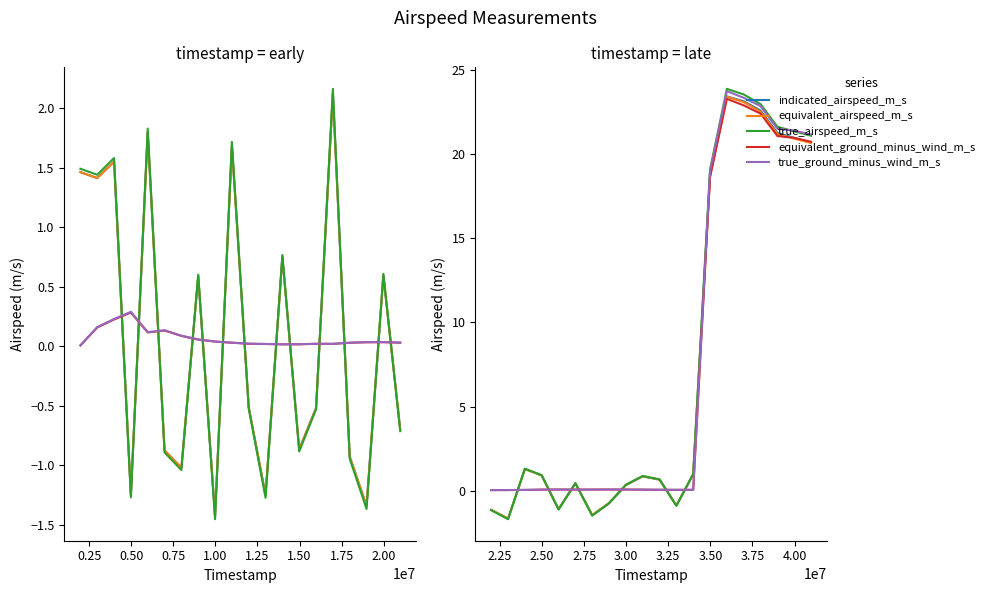

Which series has the largest range (max minus min)?

true_airspeed_m_s